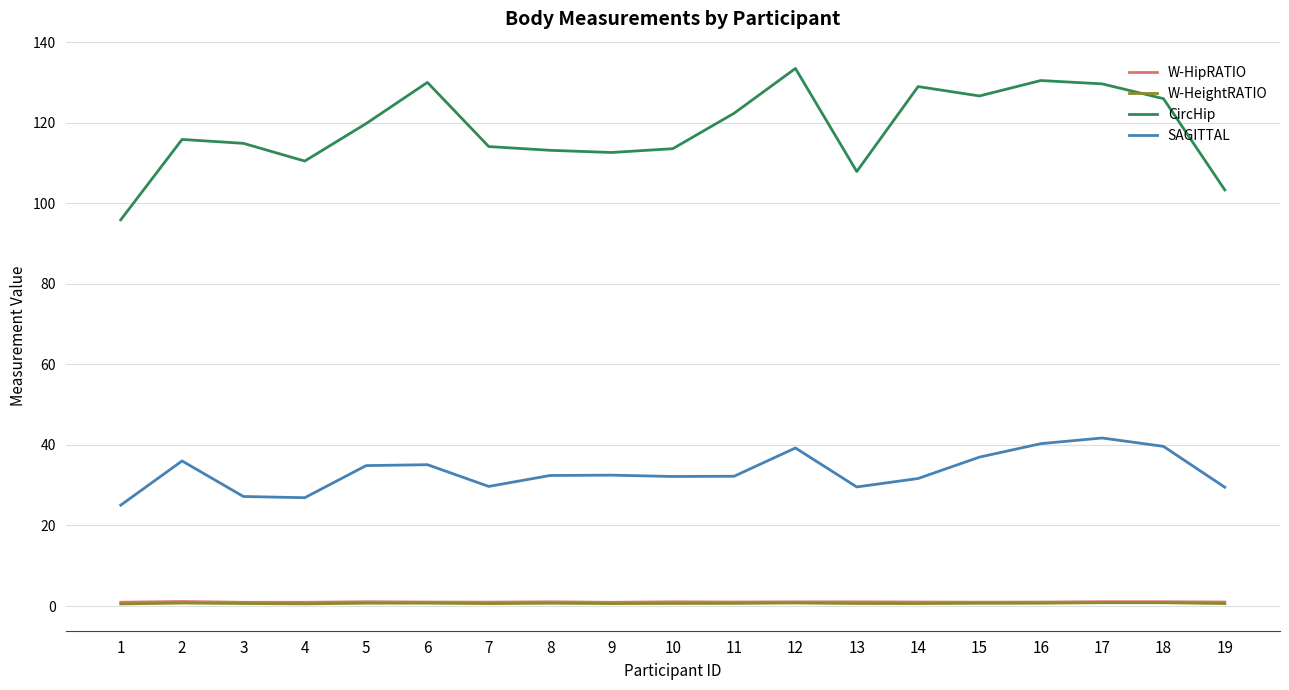

Which series has the widest spread of values?

CircHip